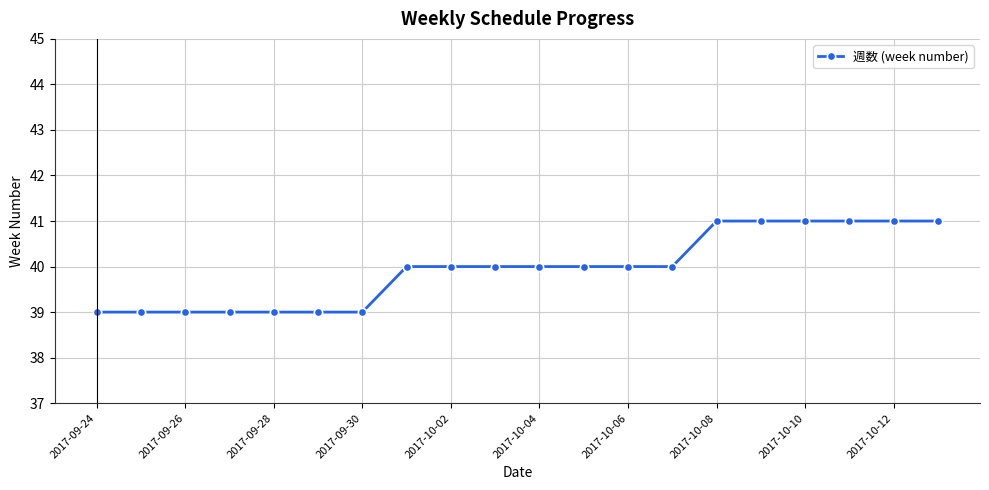

What is the maximum value shown in the chart?

41